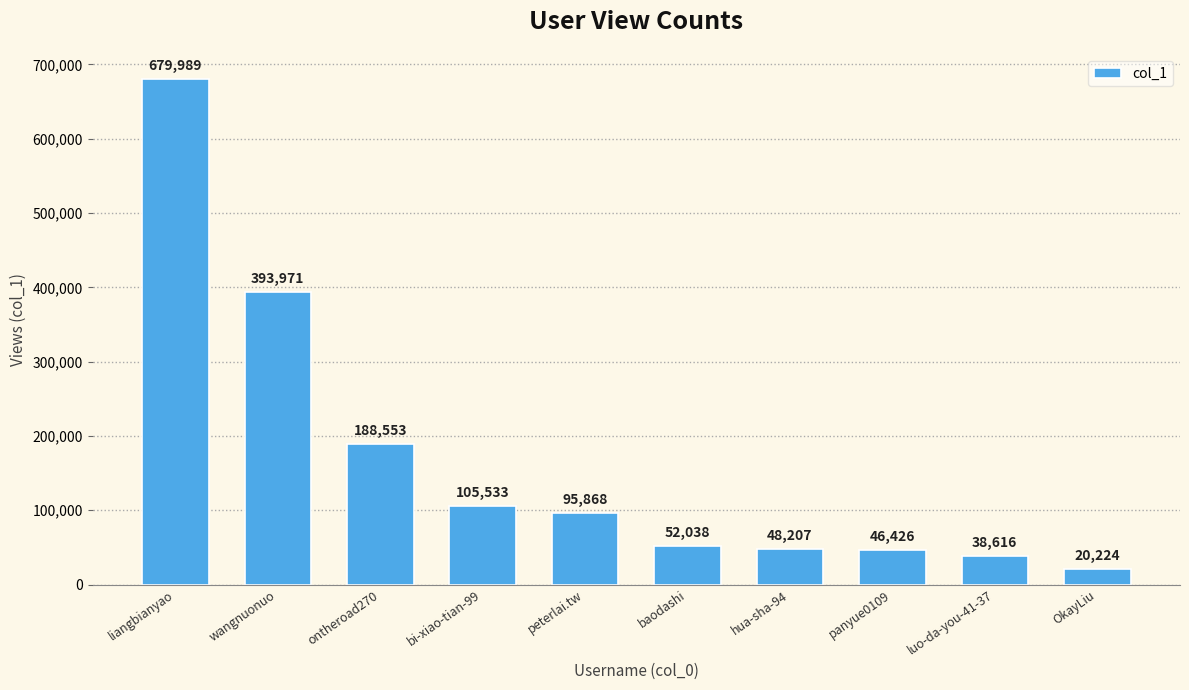

The chart shows a value of 393971 at wangnuonuo. True or false?

True